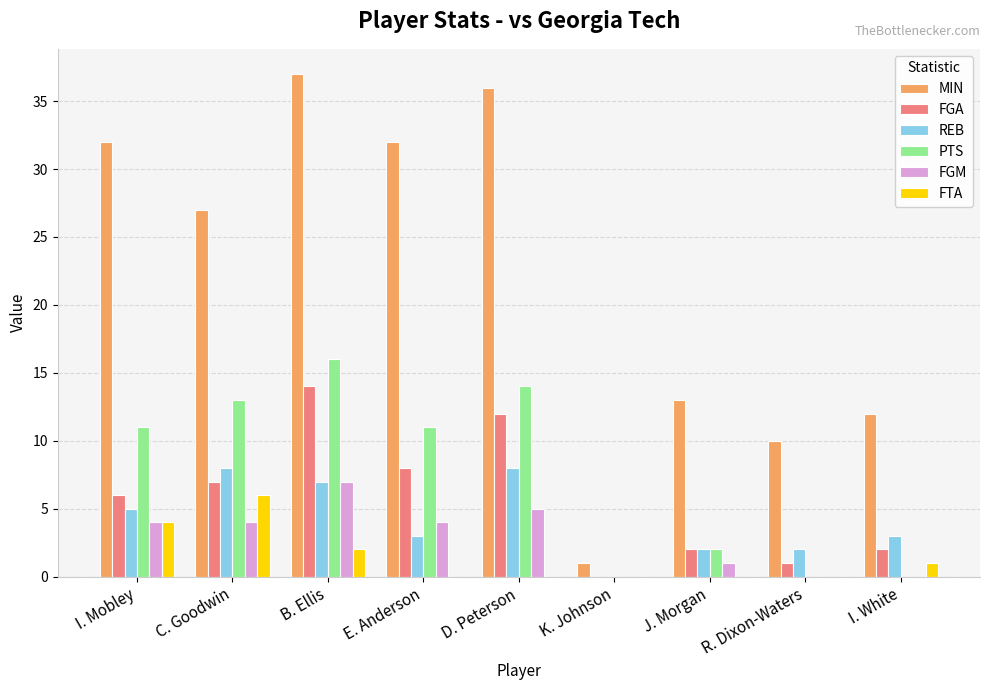

Is the value of MIN at J. Morgan greater than the value of FTA at C. Goodwin?

Yes